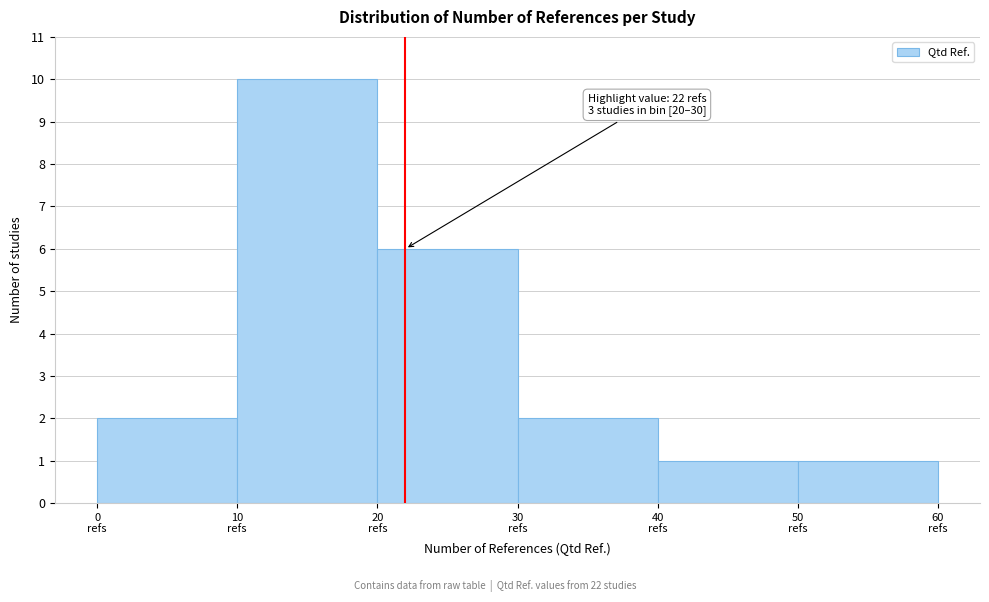

Which range on the x-axis has the tallest bar?

10 to 20